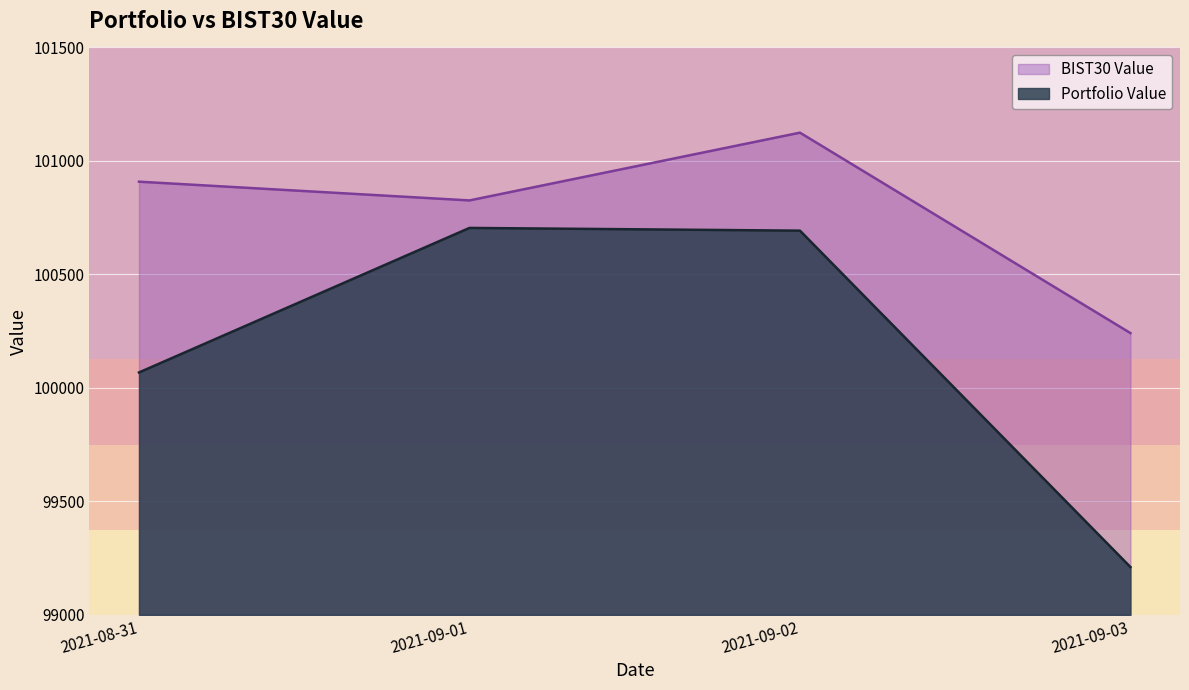

What is the greatest value displayed?

101124.5